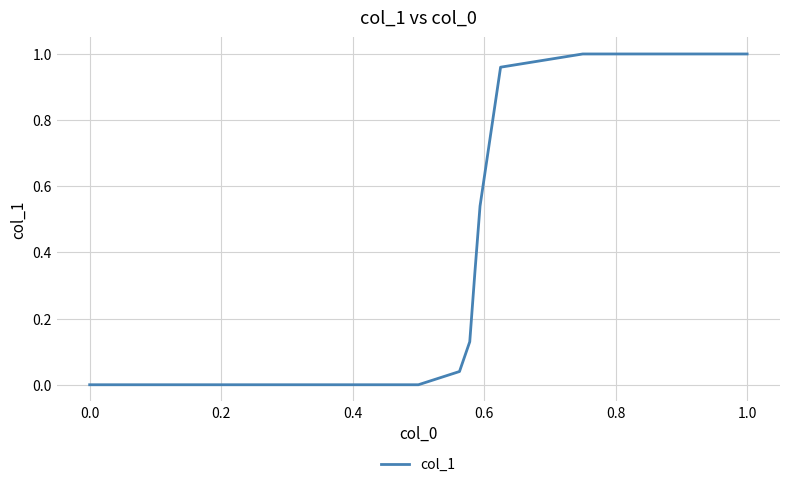

Does the chart display data point markers on the line(s)?

No